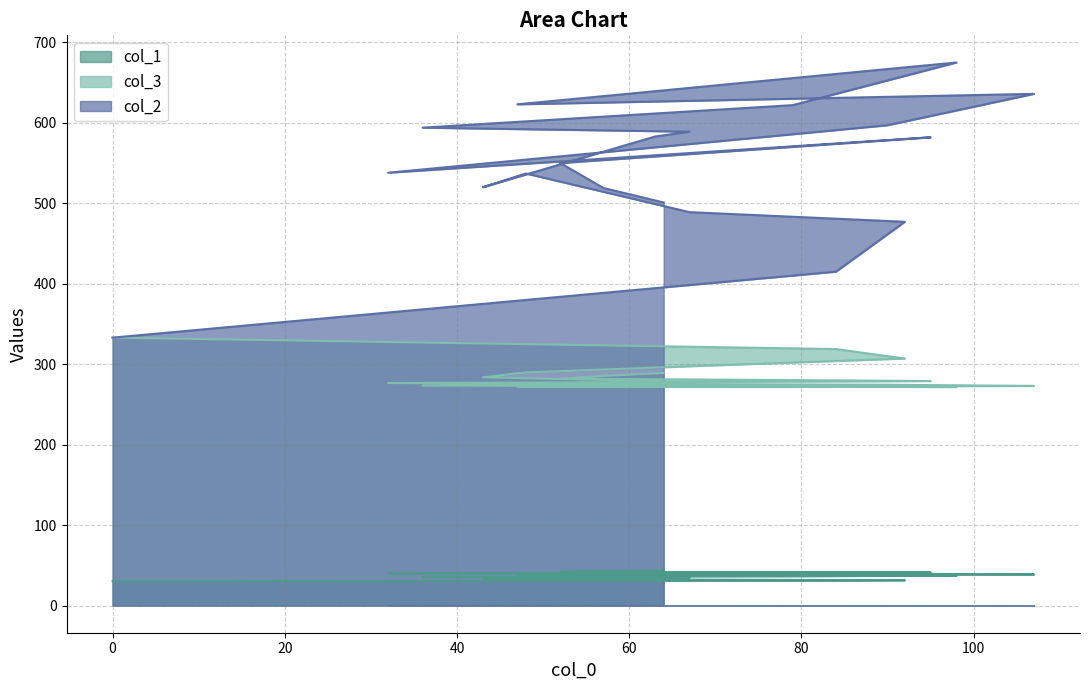

True or false: col_1 has more than 1 interior local peaks.

False